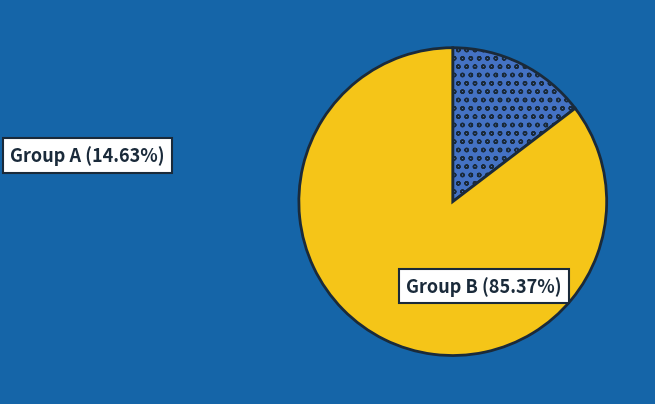

How many slices are in this pie chart?

2